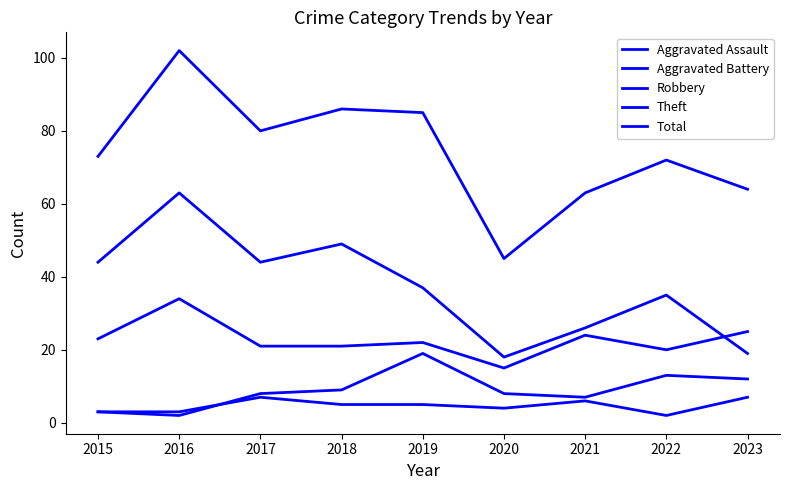

What is the difference between the maximum and second lowest values in the Total series?

39